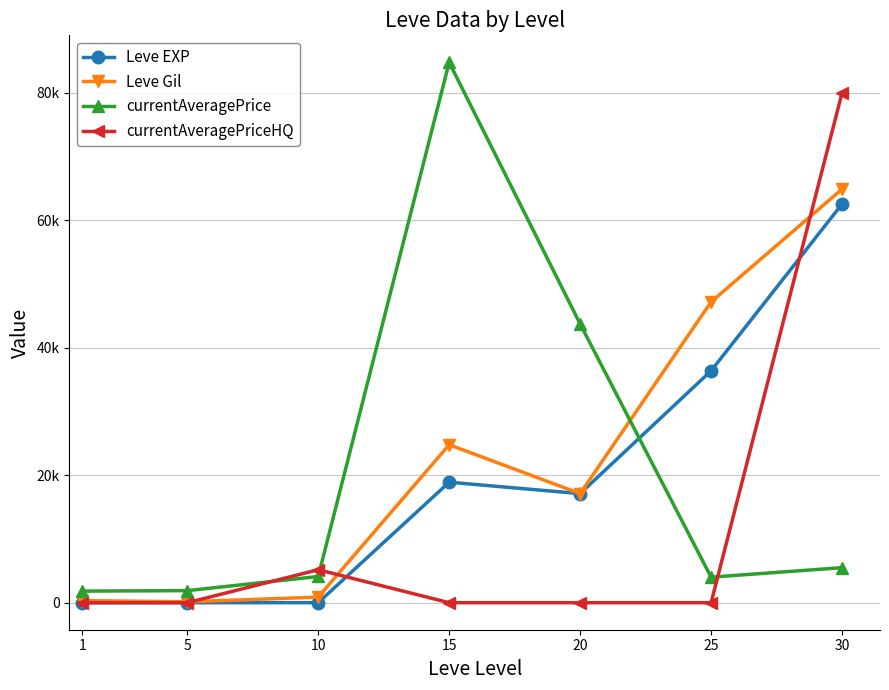

Is this an area chart (filled region under the line)?

No